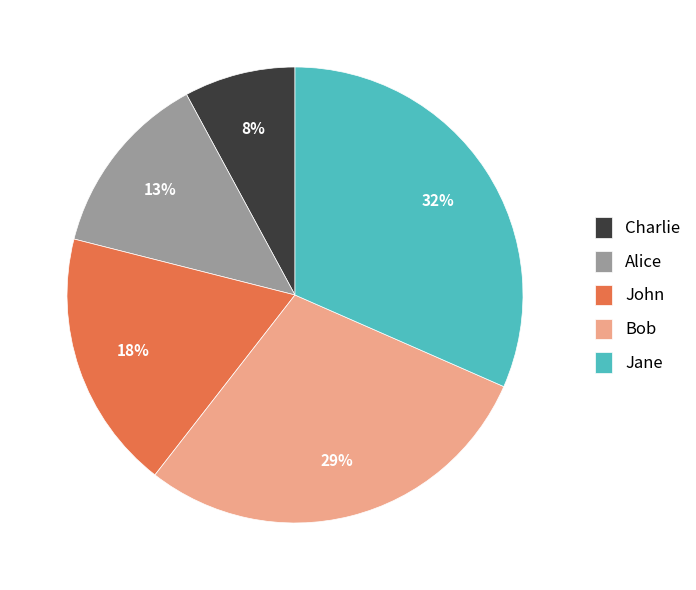

Which slice is the smallest?

Charlie